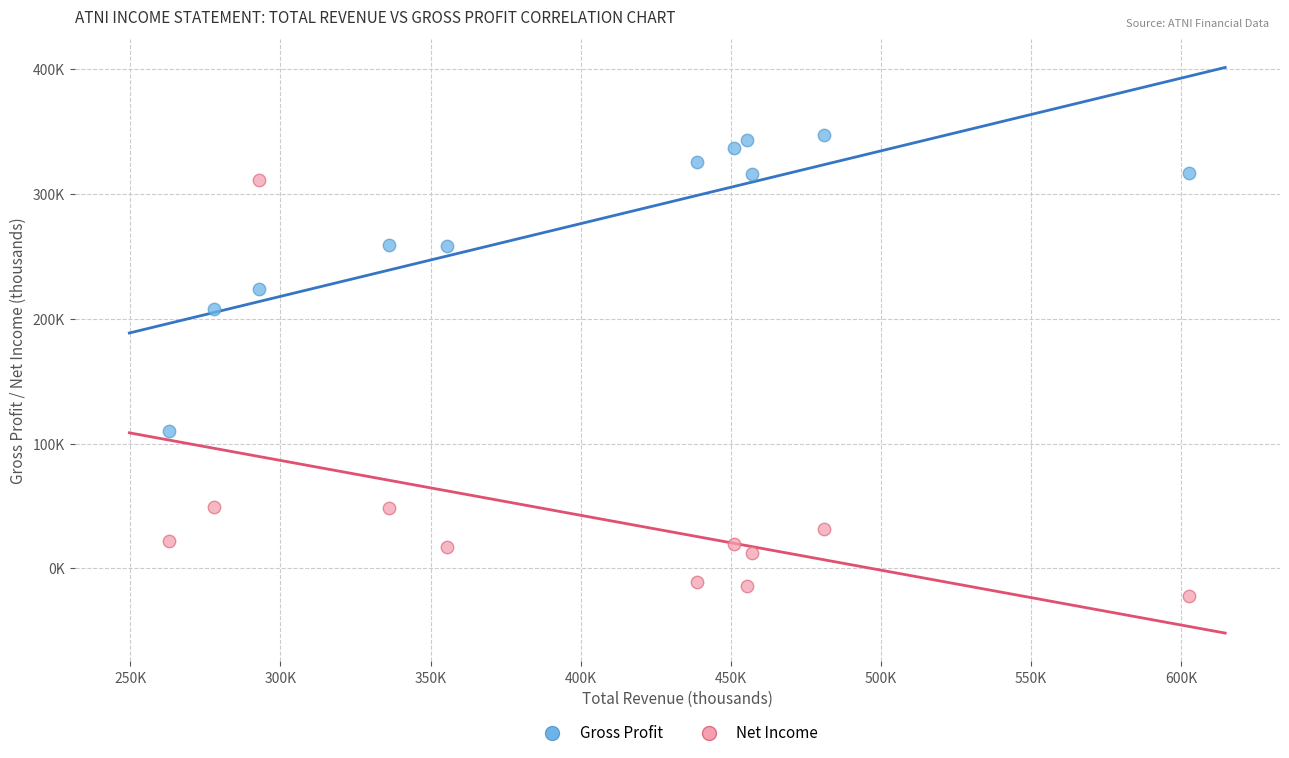

What are all the series names shown in the legend?

Gross Profit, Net Income